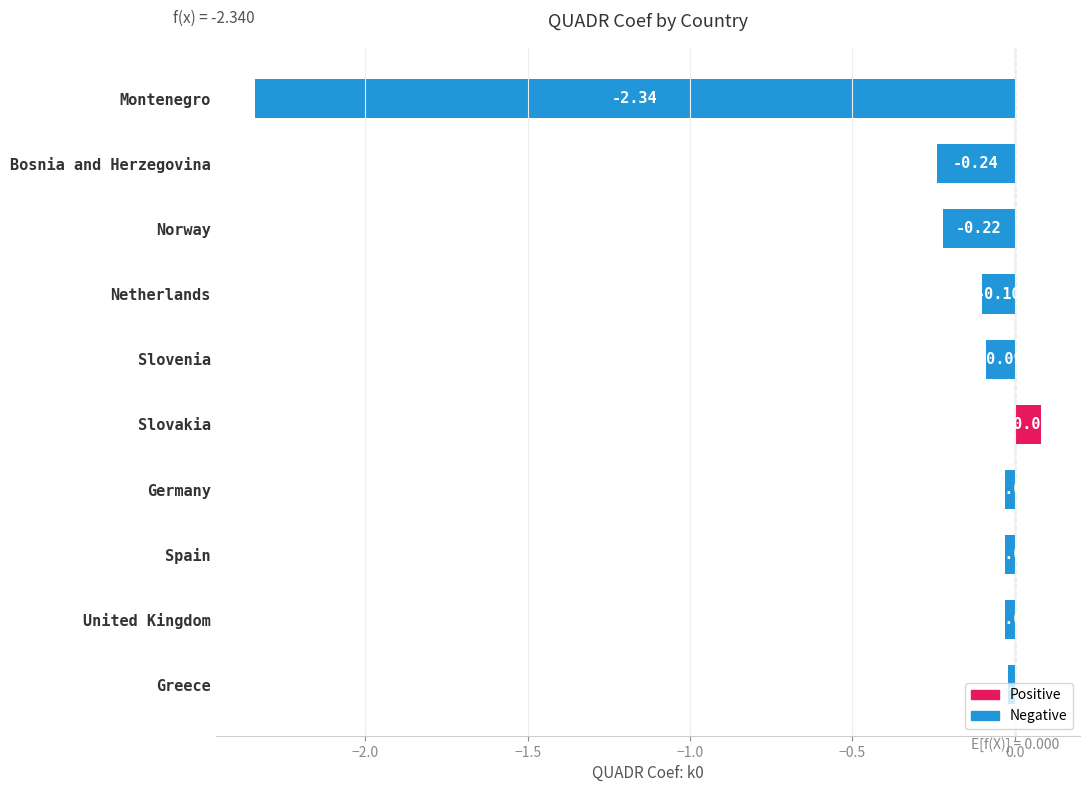

What is the sum of all values?

-3.0